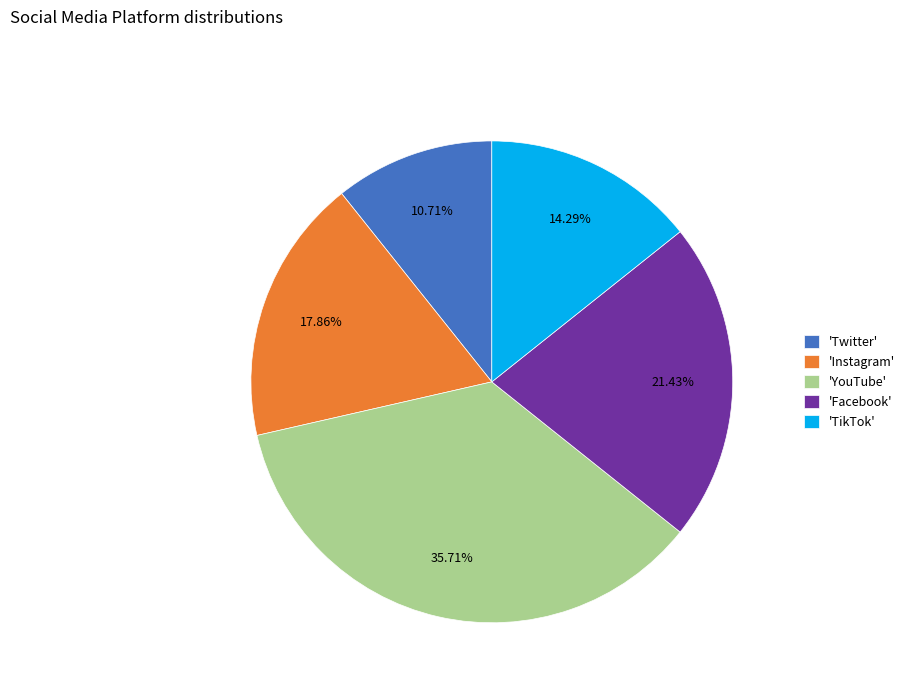

Which category has the biggest portion of the pie?

'YouTube'